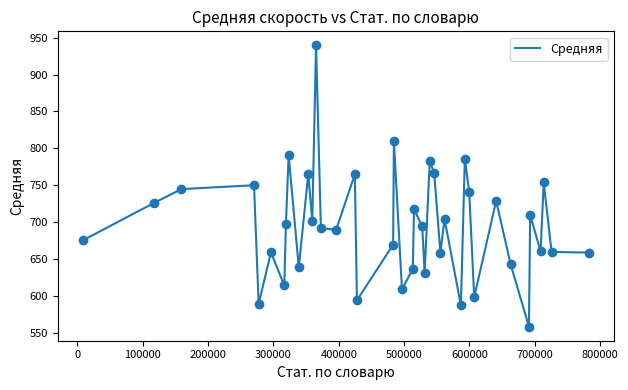

What is the greatest value displayed?

939.5